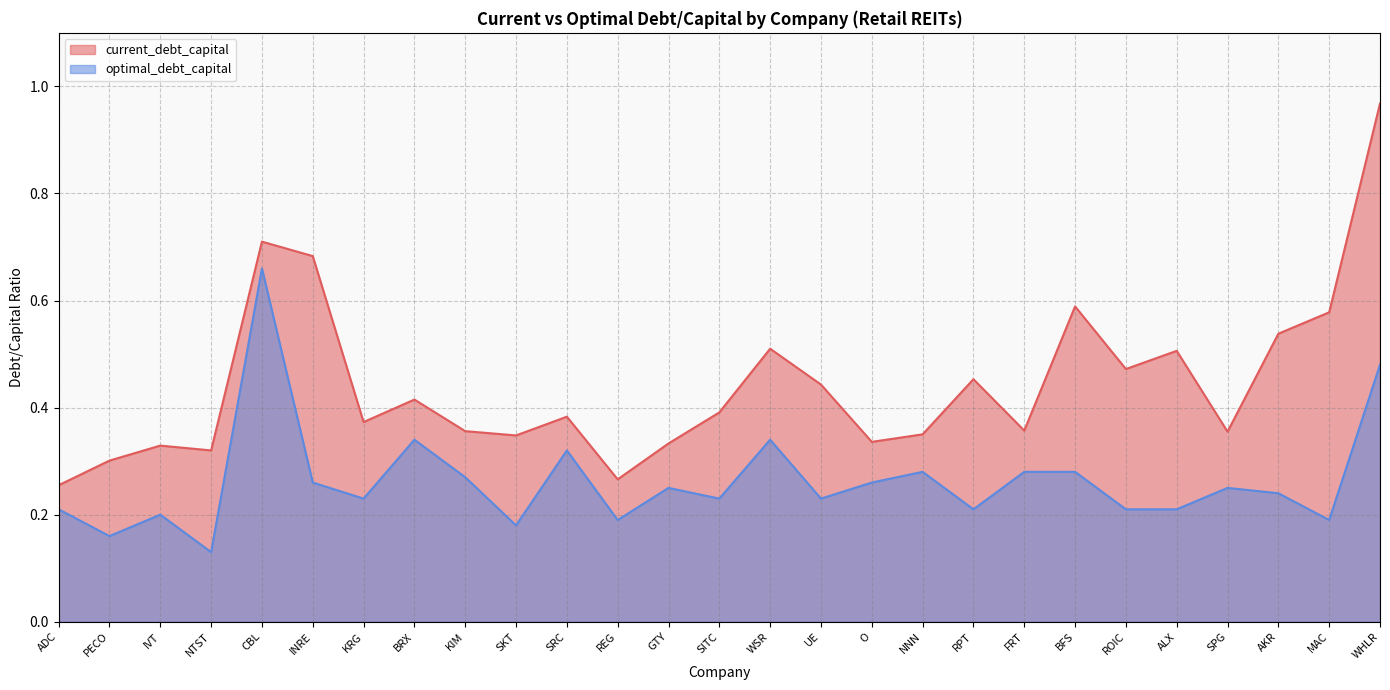

What is the difference between the maximum and minimum values in the current_debt_capital series?

0.7